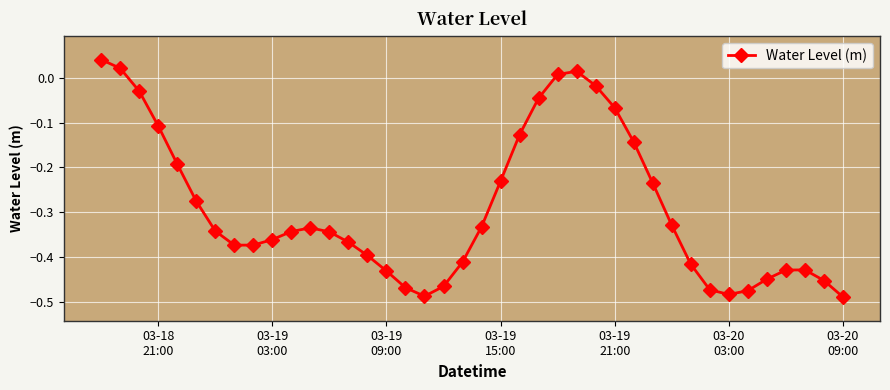

What is the sum of all values?

-11.6